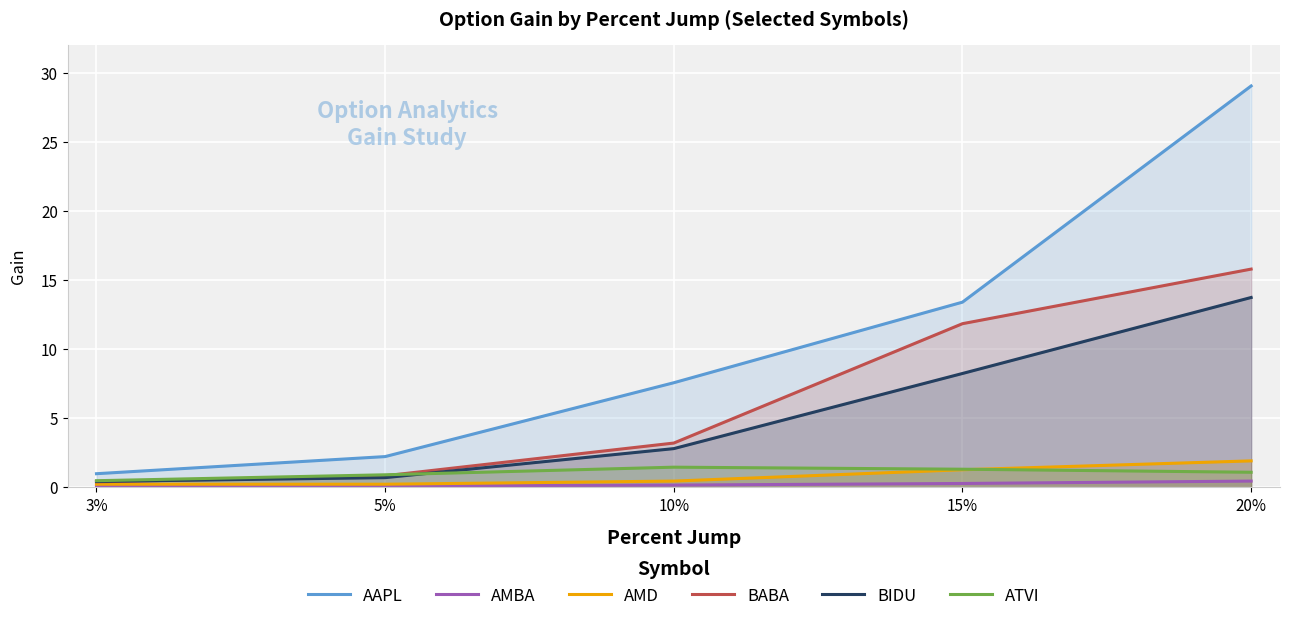

True or false: AMBA and AMD intersect in this chart.

False